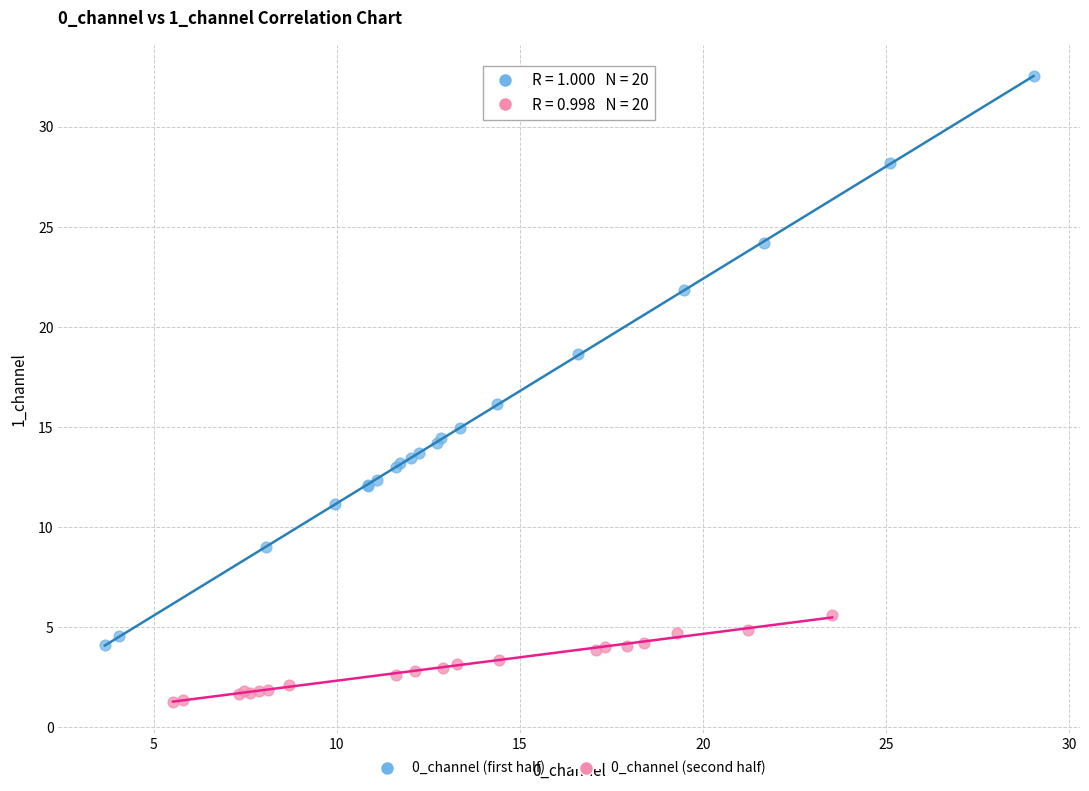

Which series has the widest spread of Y values?

0_channel (first half)